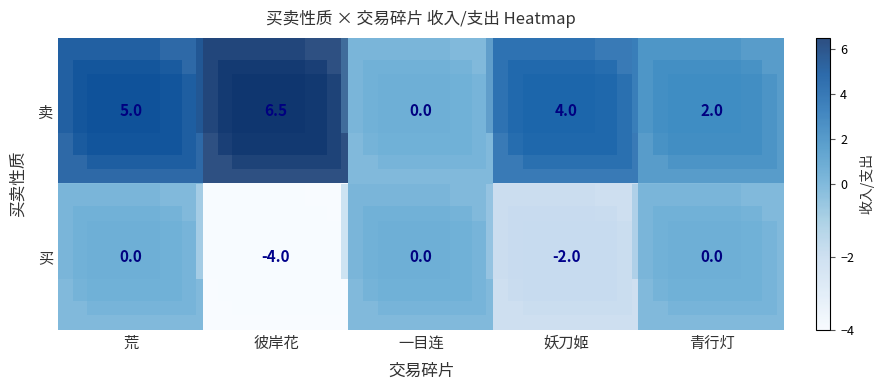

Rank the series by their average value, from highest to lowest.

卖, 买